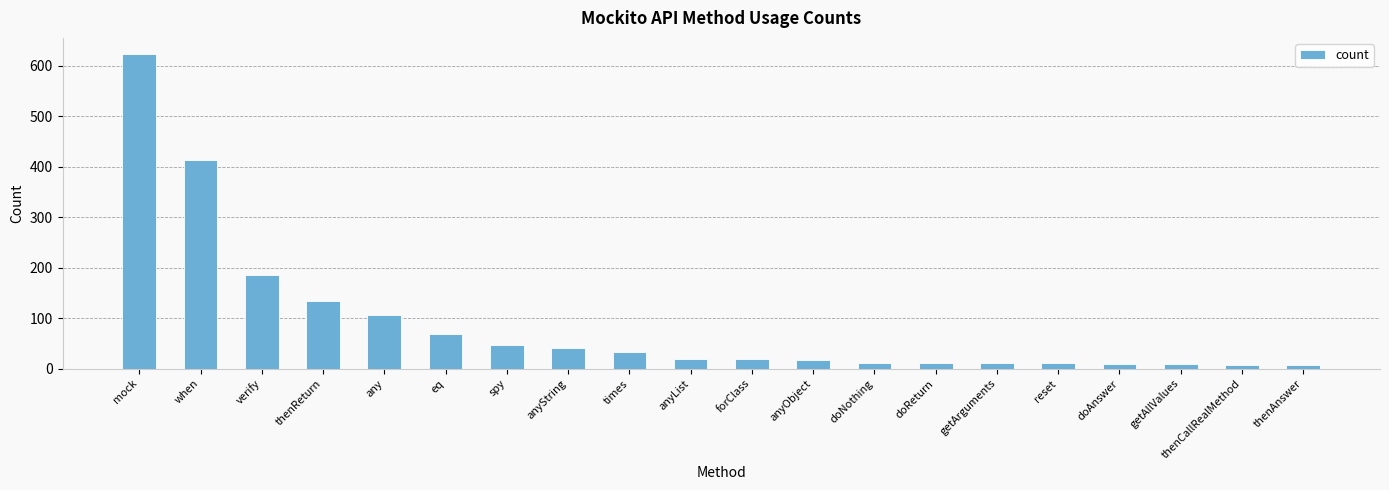

What is the smallest value displayed?

8